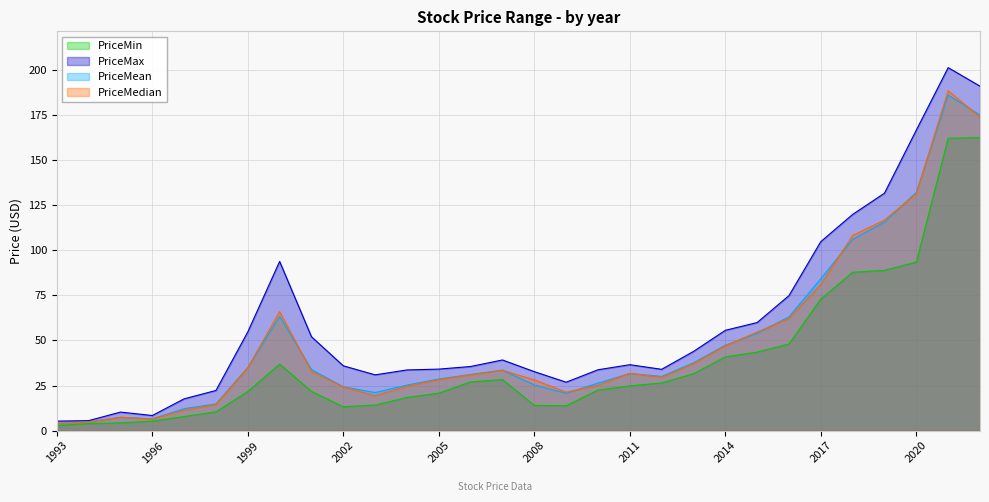

Where is the first local maximum for PriceMax?

1995